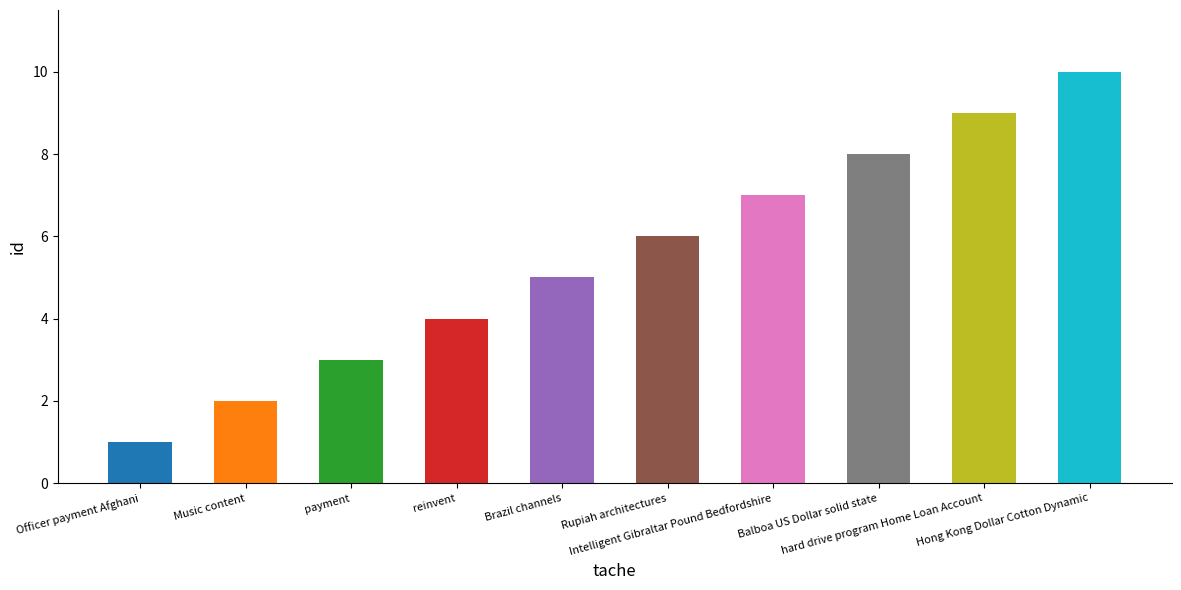

What is the value of the 1st bar from the left?

1